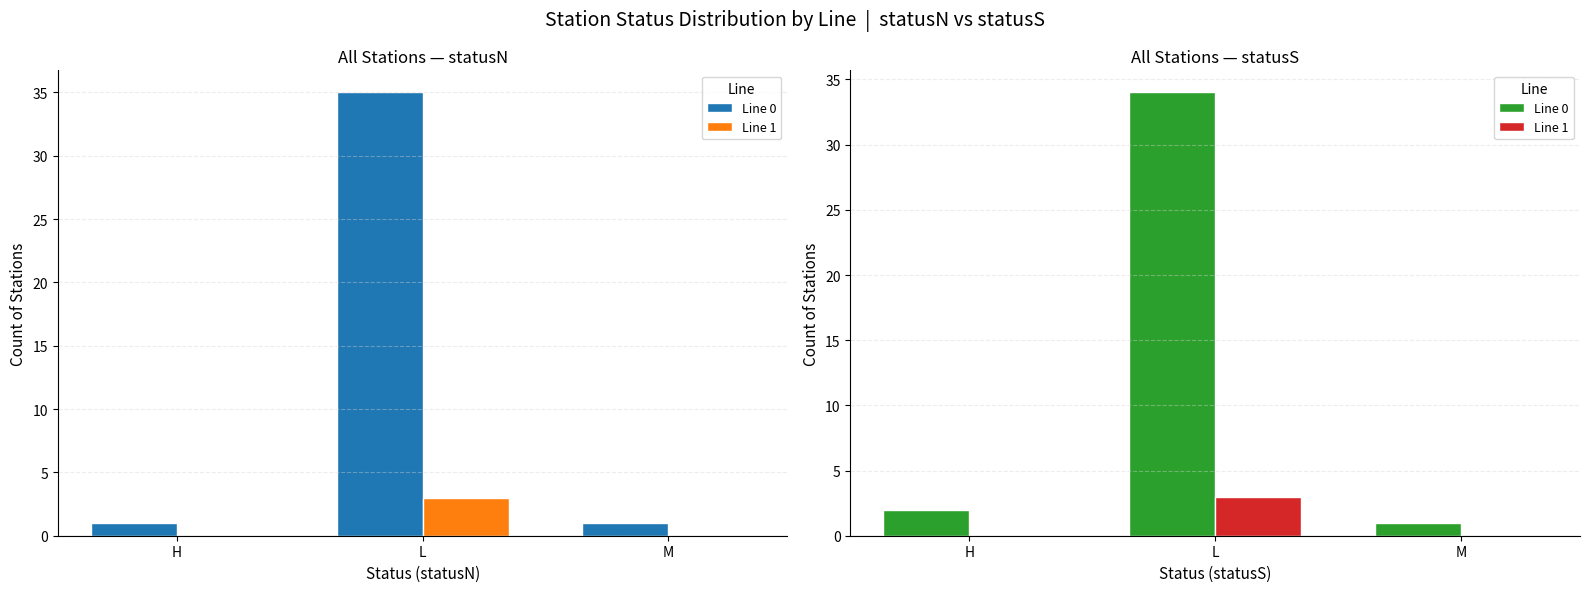

At which label does Line 0 reach its peak?

L